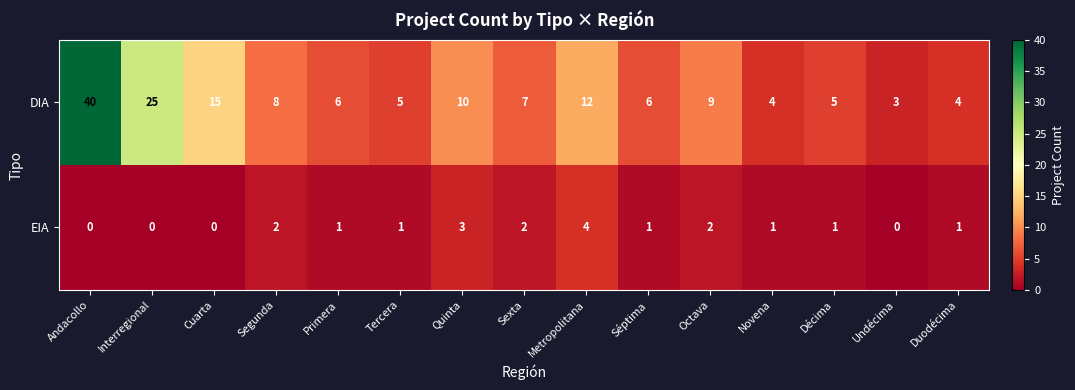

What is the sum of all DIA values?

159